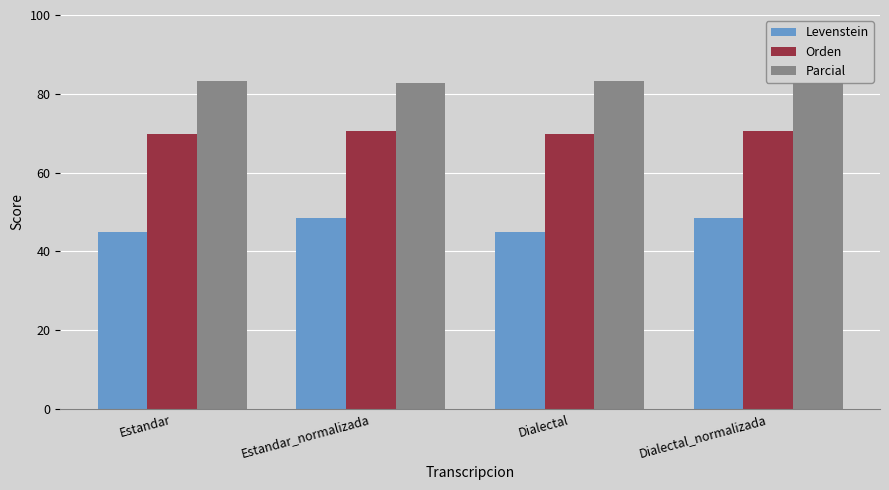

Rank the series by their average value, from highest to lowest.

Parcial, Orden, Levenstein